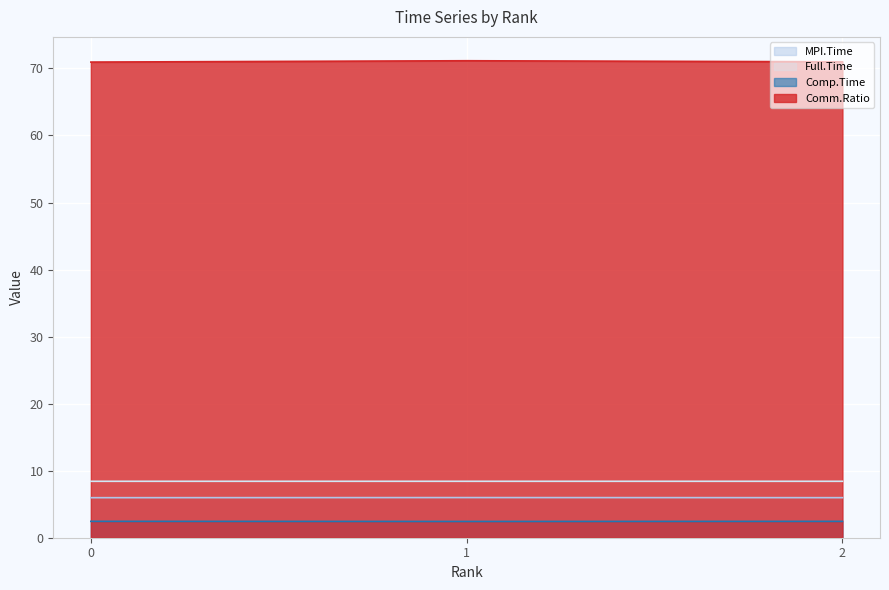

Which series has the widest spread of values?

Comm.Ratio